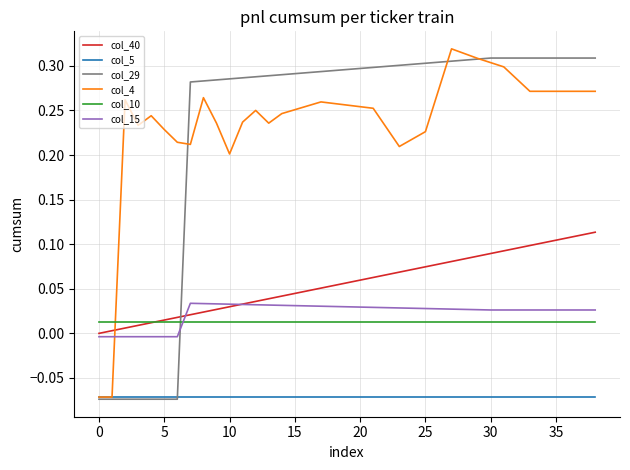

True or false: col_10 and col_5 intersect in this chart.

False